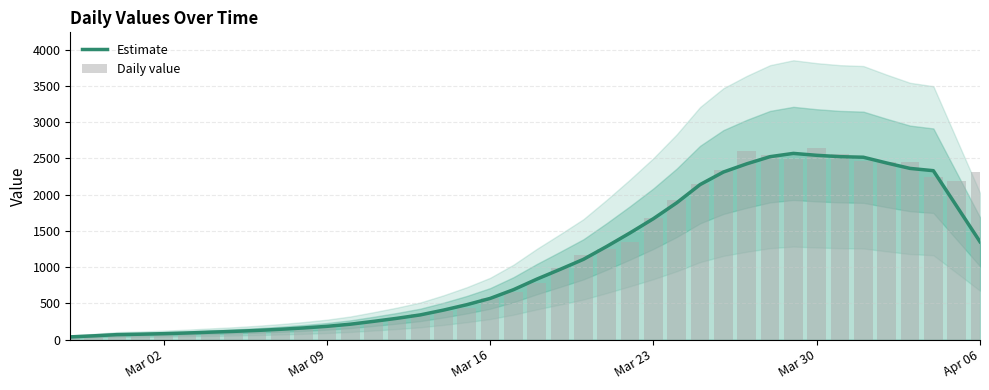

What position from the left is Mar 02?

1